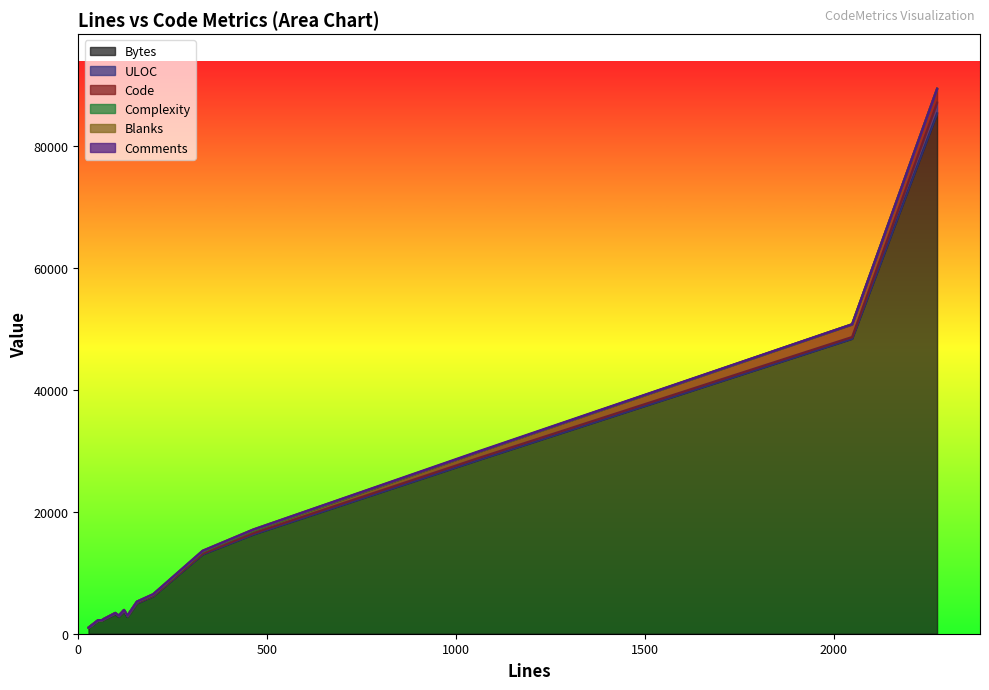

Where does the Complexity series first go above 10?

155